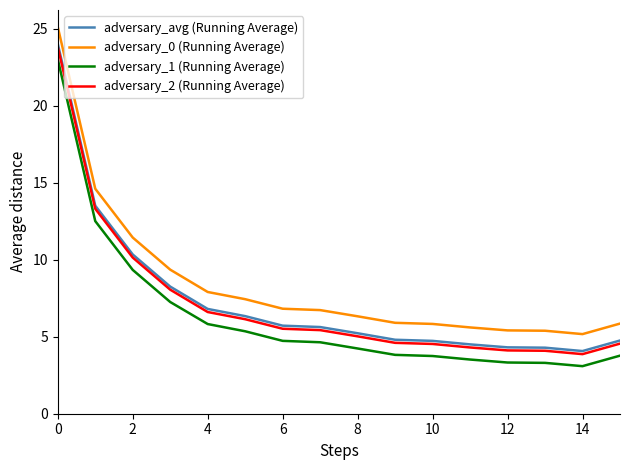

True or false: adversary_0 (Running Average) and adversary_2 (Running Average) cross at least once.

False